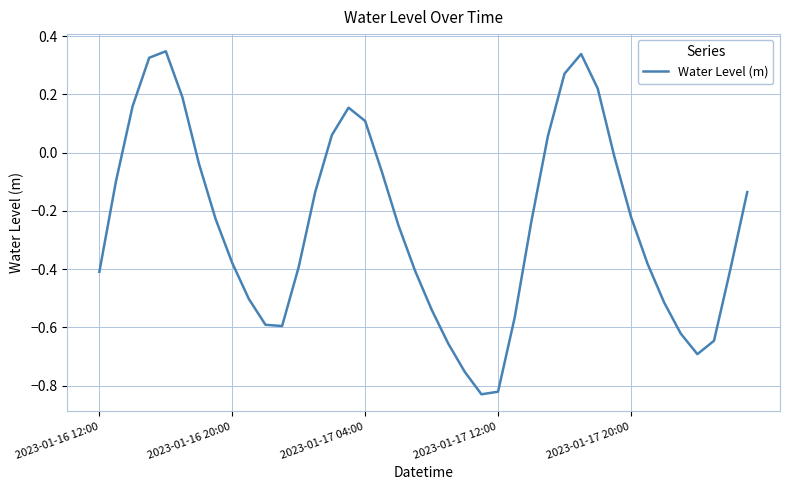

What is the difference between the maximum and minimum values?

1.2